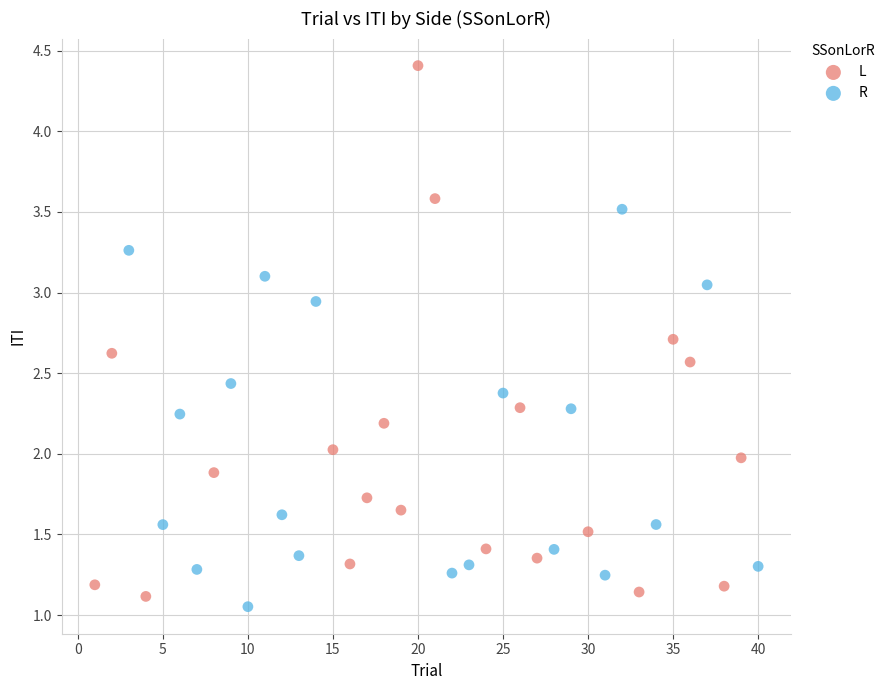

Which series reaches the minimum Y coordinate?

R